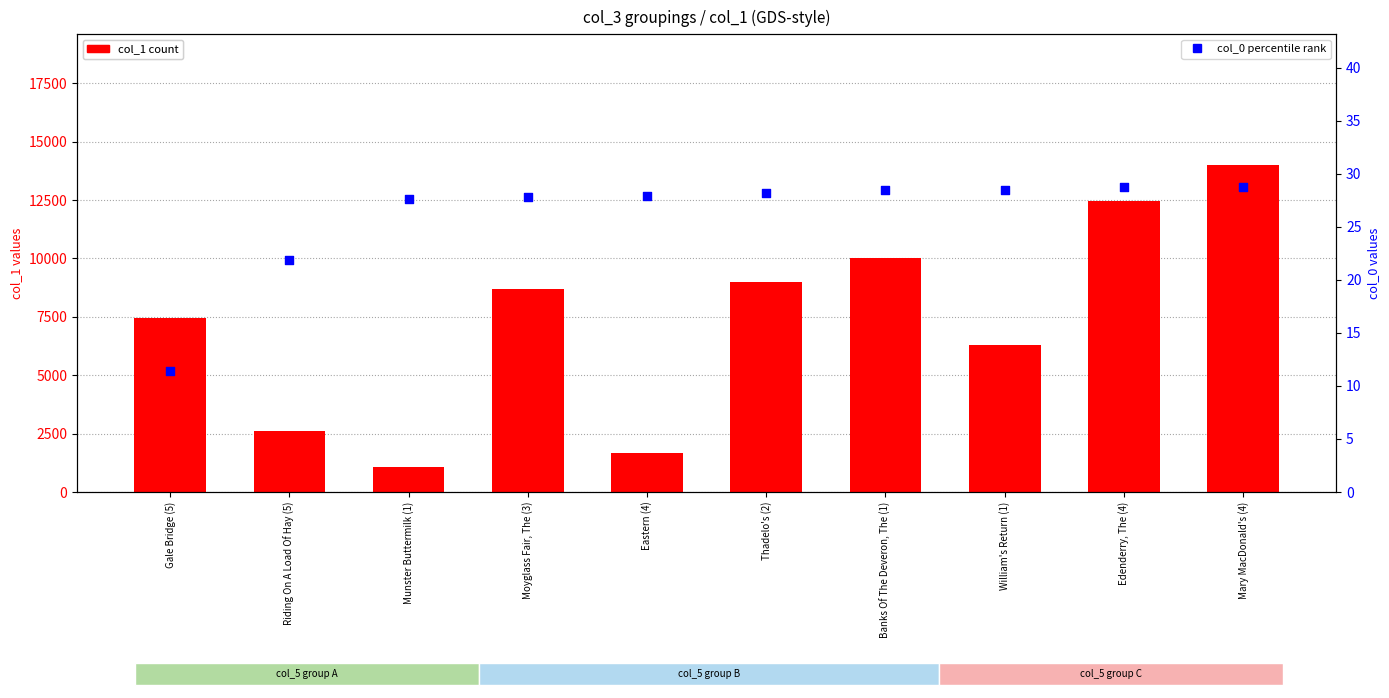

What are all the series names shown in the legend?

col_1, col_0 (percentile rank)